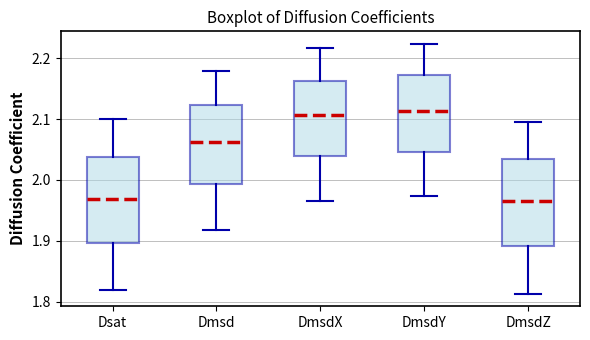

Where does the upper whisker of the box for DmsdY end on the y-axis? The values are not printed on the chart, so give them approximately, as read against the axis.

2.22